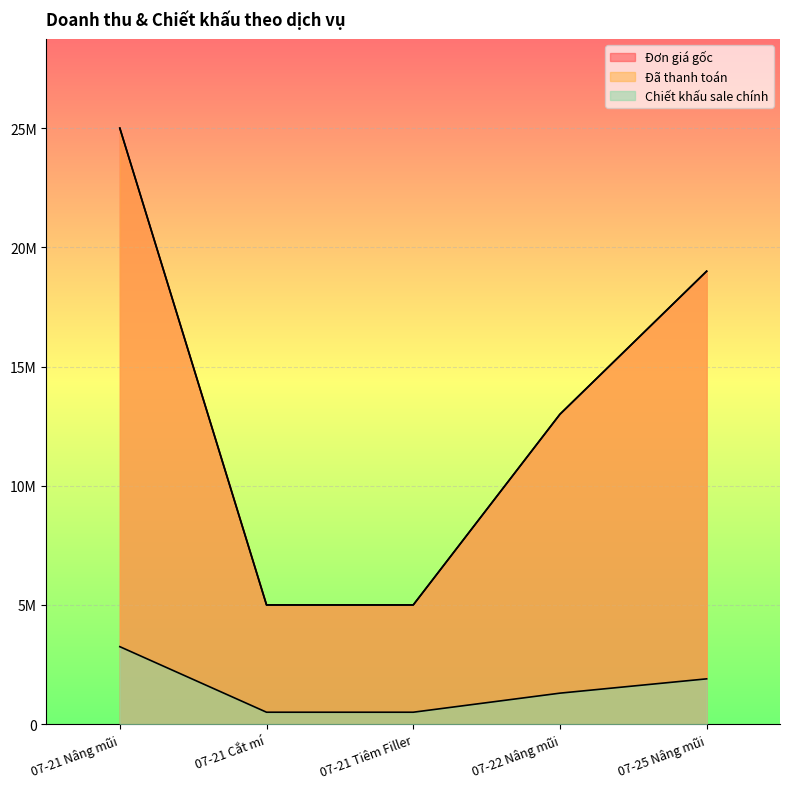

Which has a higher value, 07-21 Cắt mí or 07-21 Nâng mũi?

07-21 Nâng mũi